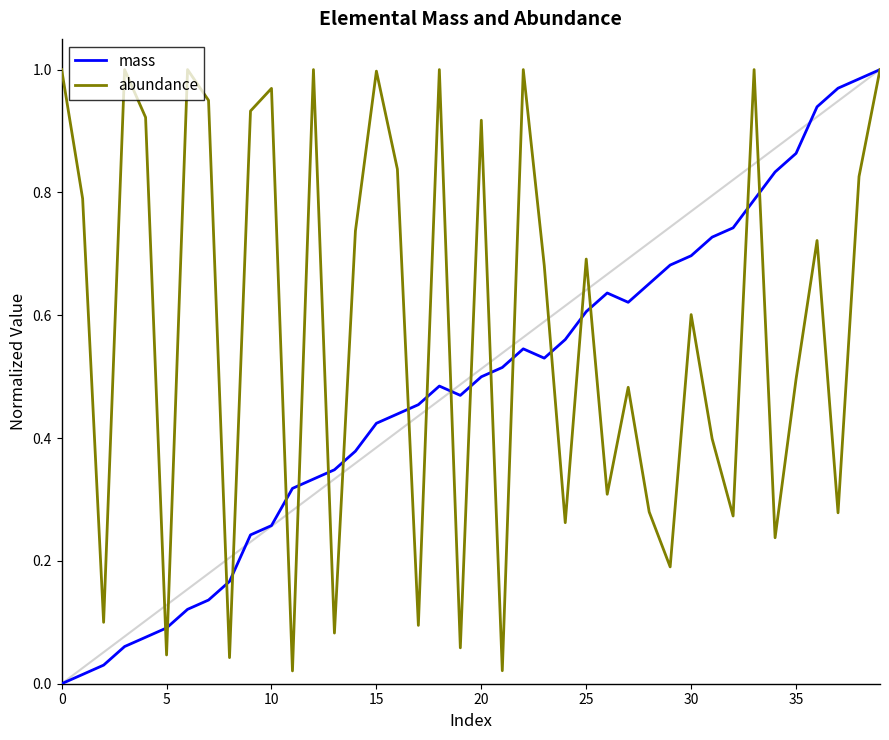

Which series has the largest total across all categories?

abundance